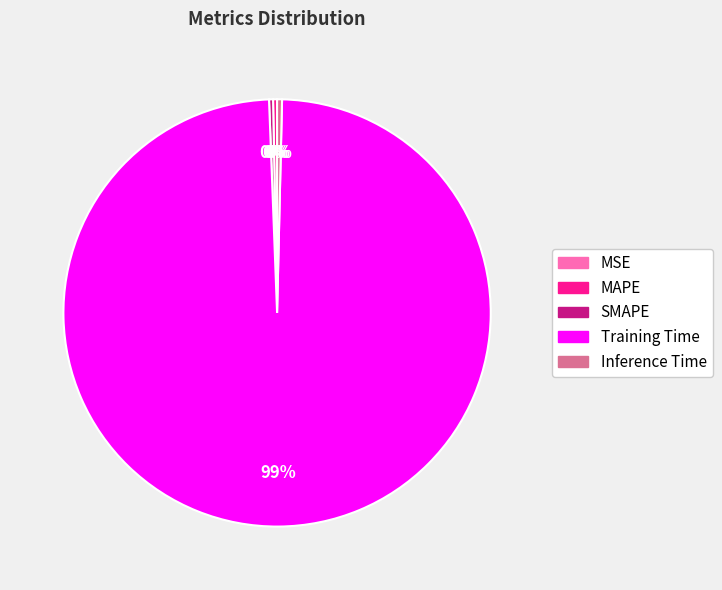

Is it true that MAPE is 0% of the pie?

True